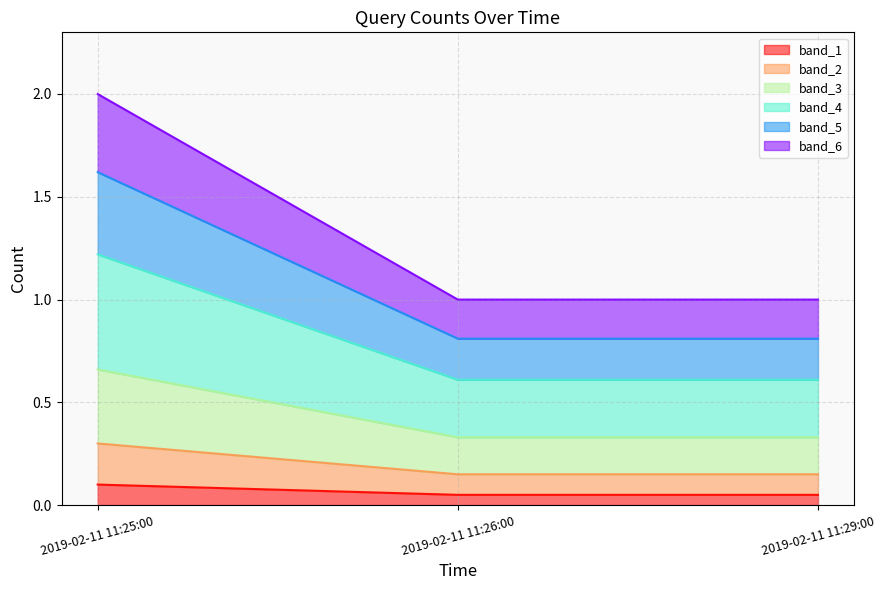

At which category is the sum across all series the highest?

2019-02-11 11:25:00